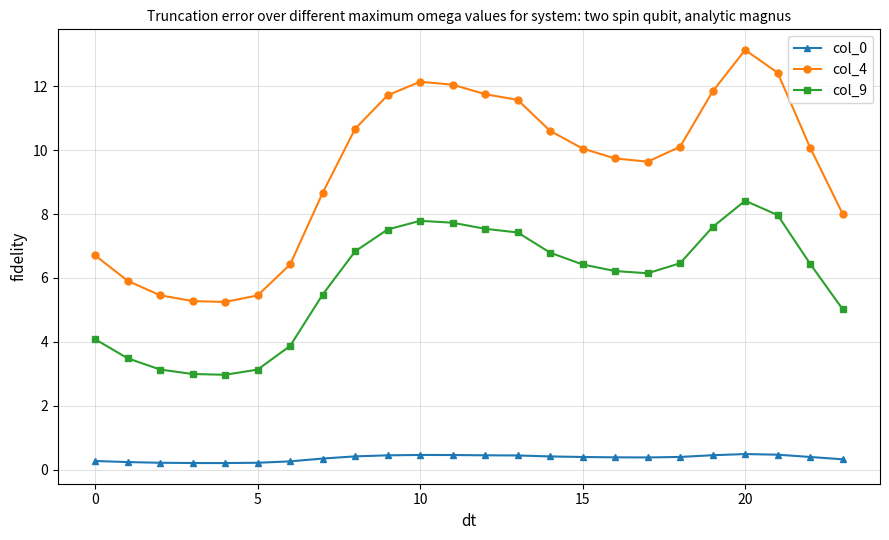

List the series in order of their peak value, lowest first.

col_0, col_9, col_4